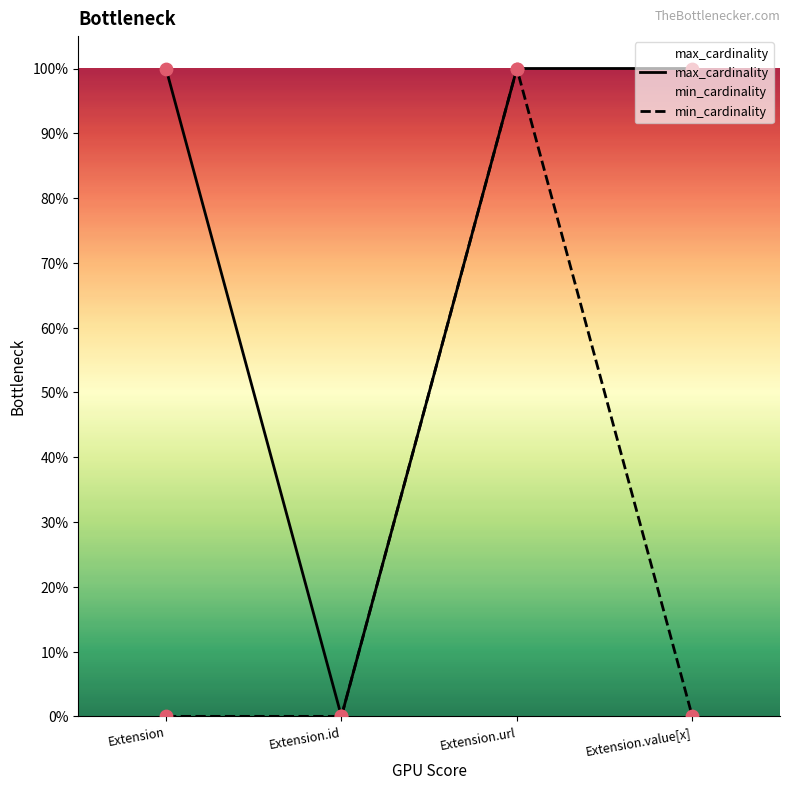

Is the value of min_cardinality at Extension.value[x] greater than the value of max_cardinality at Extension.url?

No